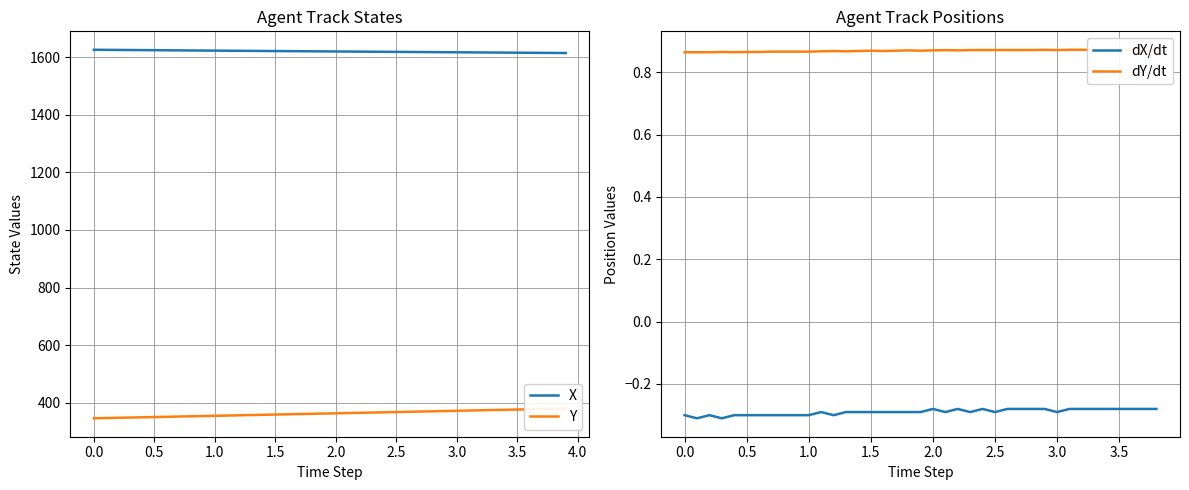

The X series shows 1625.3 at 0.0. True or false?

True